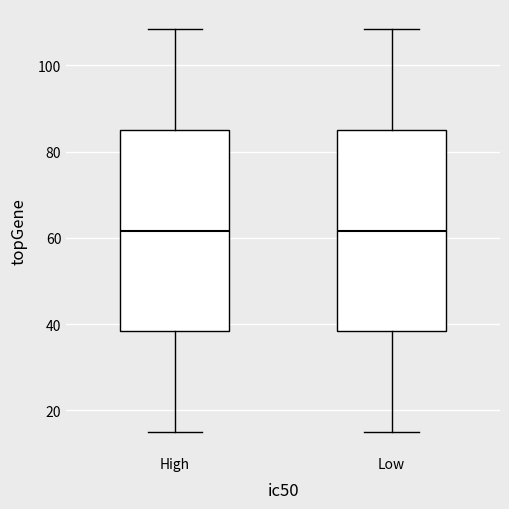

Reading left to right, read every box against the y-axis: the position of its median line, the range the box covers, and the ends of its whiskers. The values are not printed on the chart, so give them approximately, as read against the axis.

High: median 62, box 38 to 86, whiskers 16 to 108
Low: median 62, box 38 to 86, whiskers 16 to 108